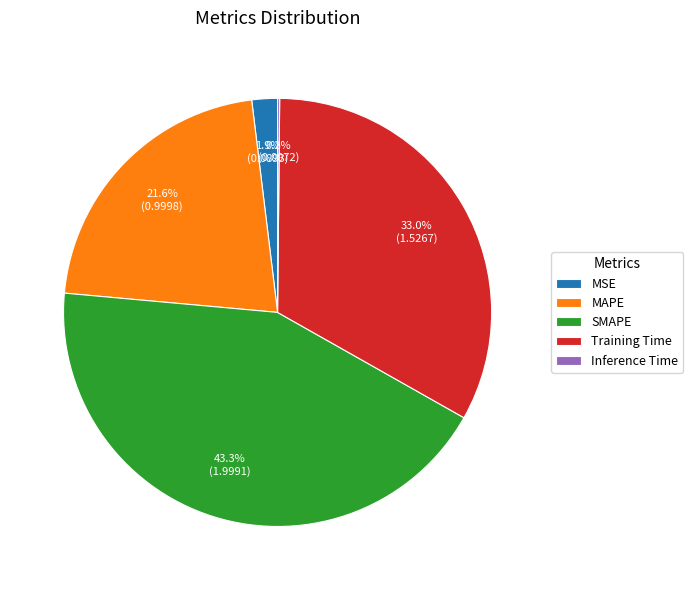

Which category has the biggest portion of the pie?

SMAPE